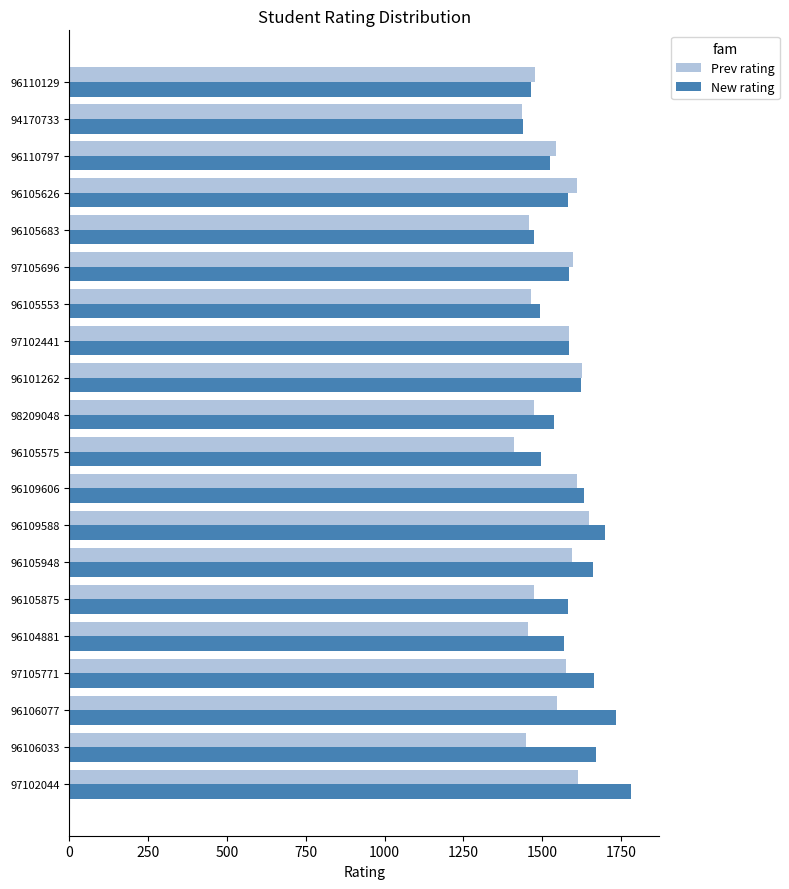

What is the sum of the New rating values at 98209048 and 97102044?

3318